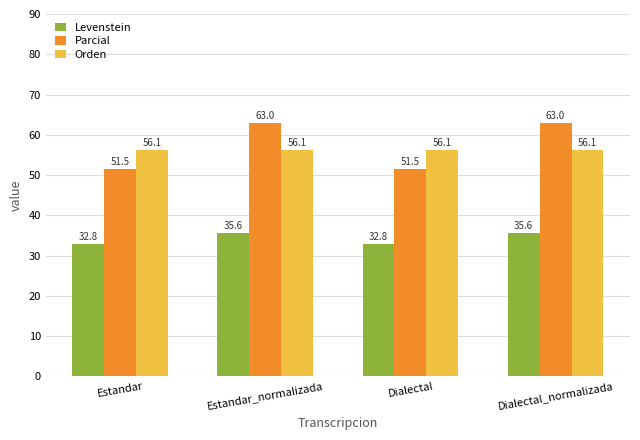

What is the label of the 1st bar from the right?

Dialectal_normalizada